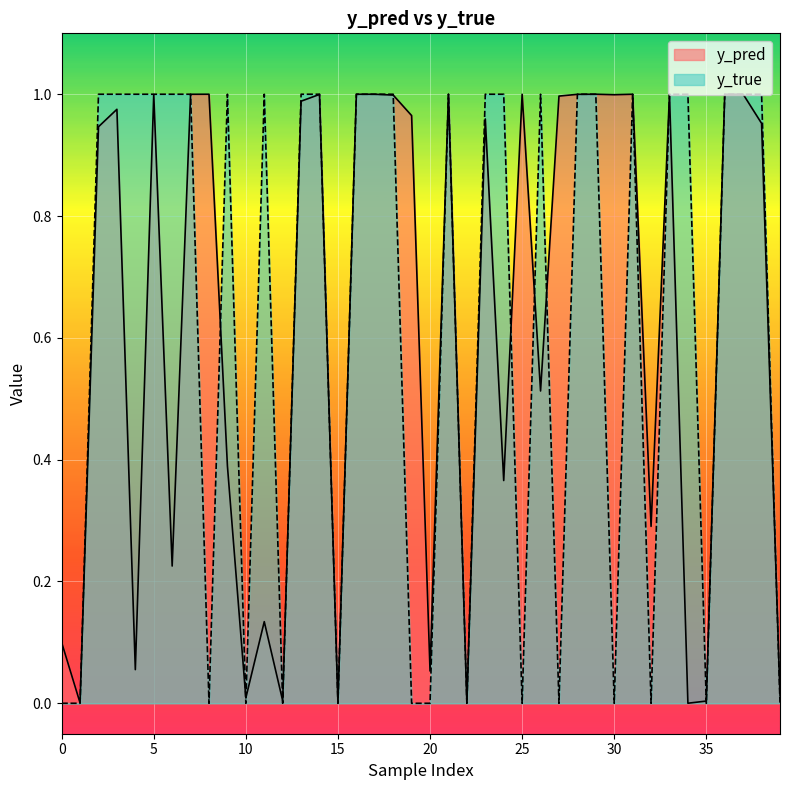

True or false: y_pred and y_true intersect in this chart.

True